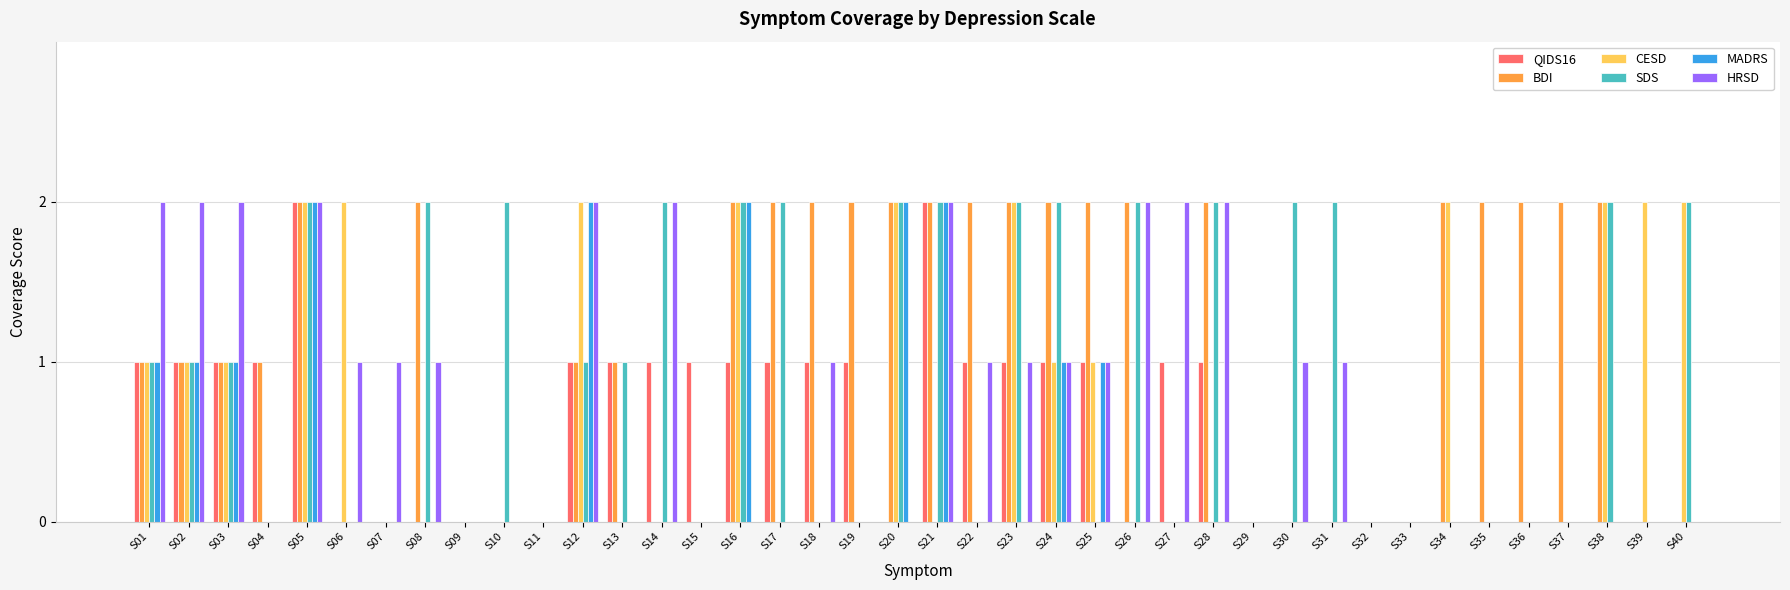

Is it true that CESD equals -1 at S31?

False